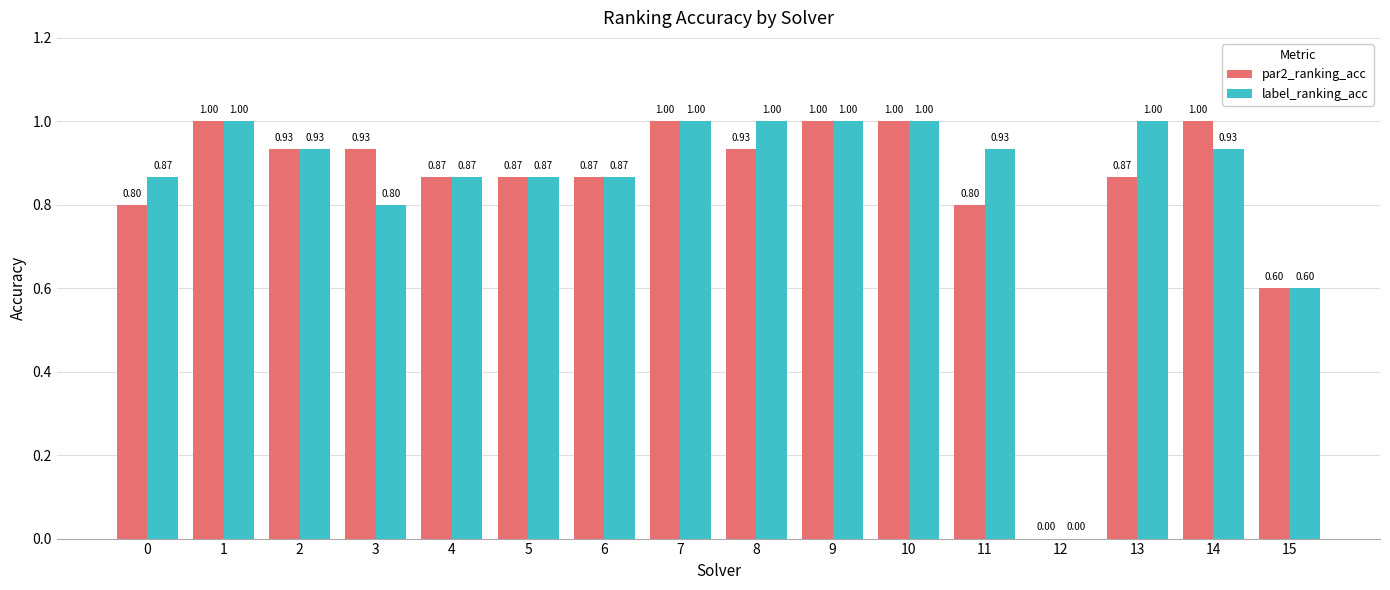

The label_ranking_acc series shows 0.5 at 2. True or false?

False